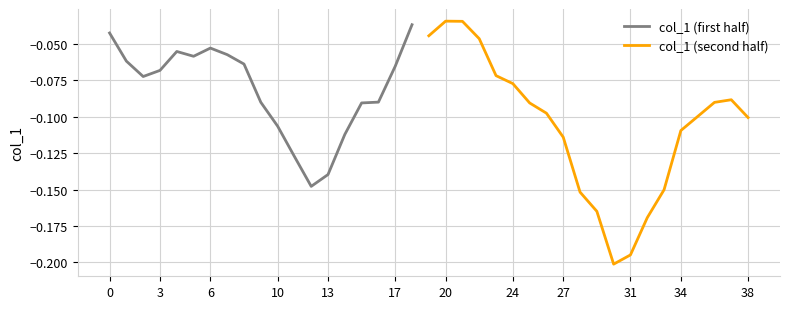

True or false: the data shows -0.2 at 30.

True